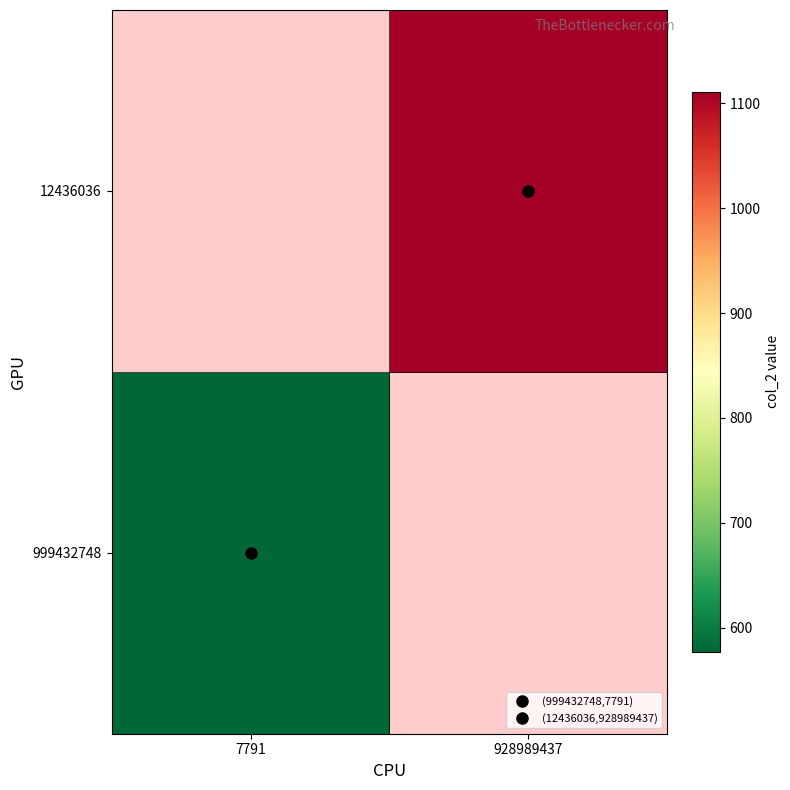

Rank the series at 7791 from lowest to highest value.

999432748, 12436036